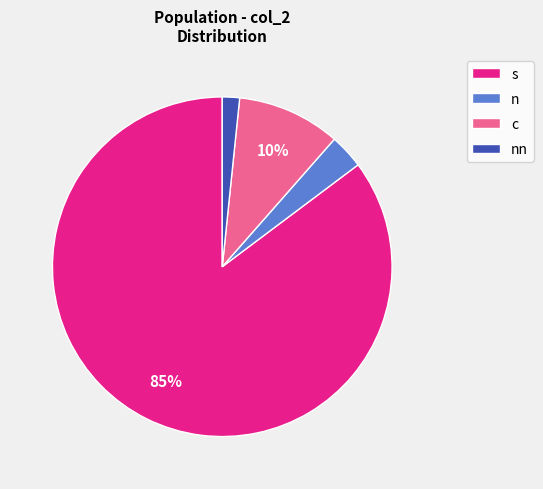

What is the smallest slice in the pie chart?

nn